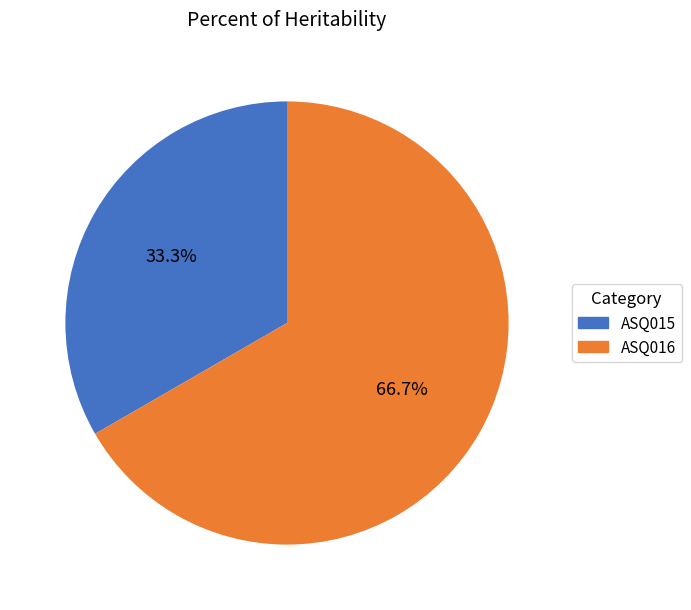

Does ASQ016 account for over 50% of the chart?

Yes